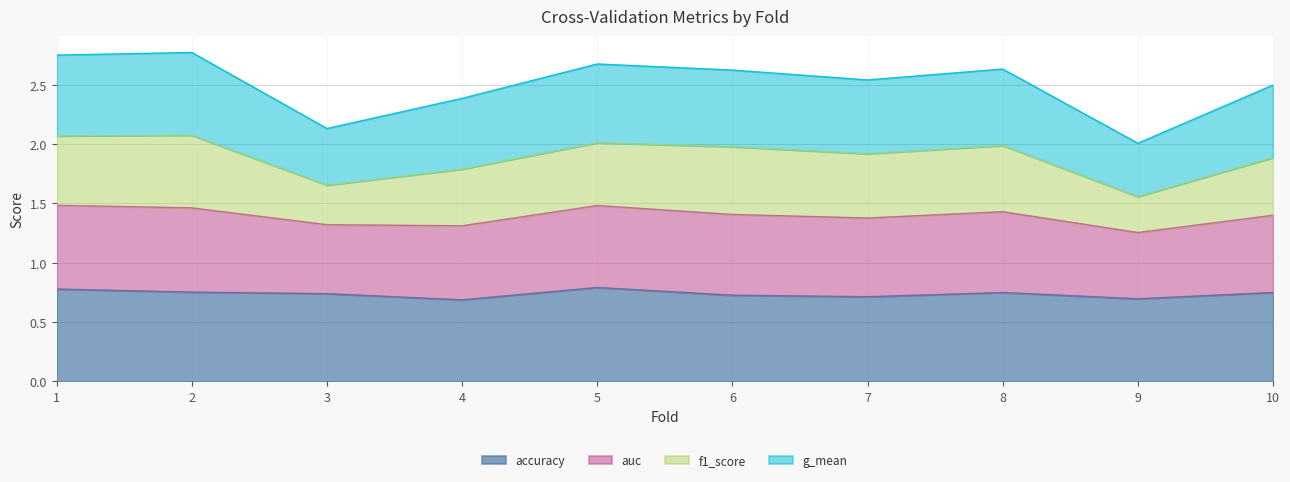

Where is g_mean nearest to the value 2?

9